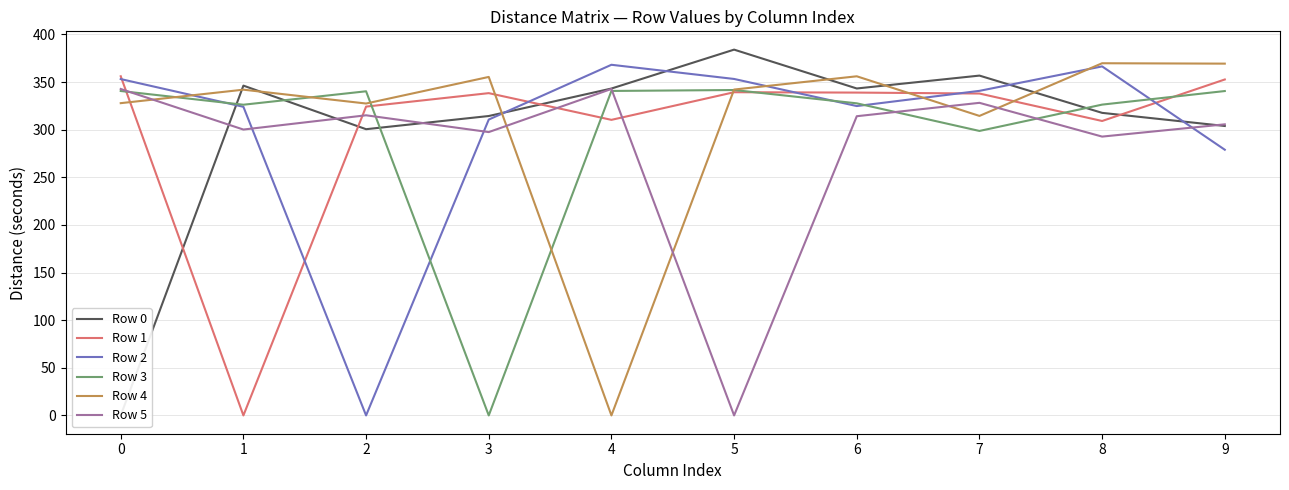

Where do Row 4 and Row 1 first cross each other?

0 and 1